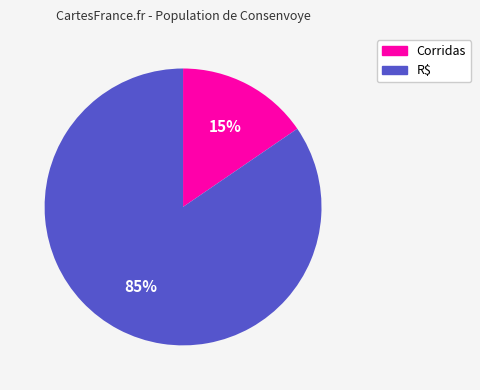

Is it true that Corridas is 24% of the pie?

False